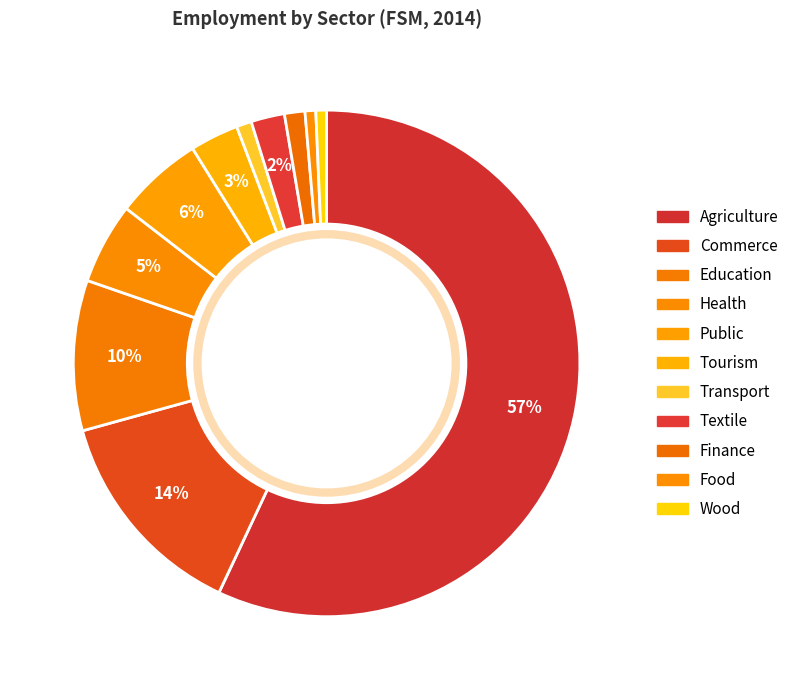

What is the smallest slice in the pie chart?

food